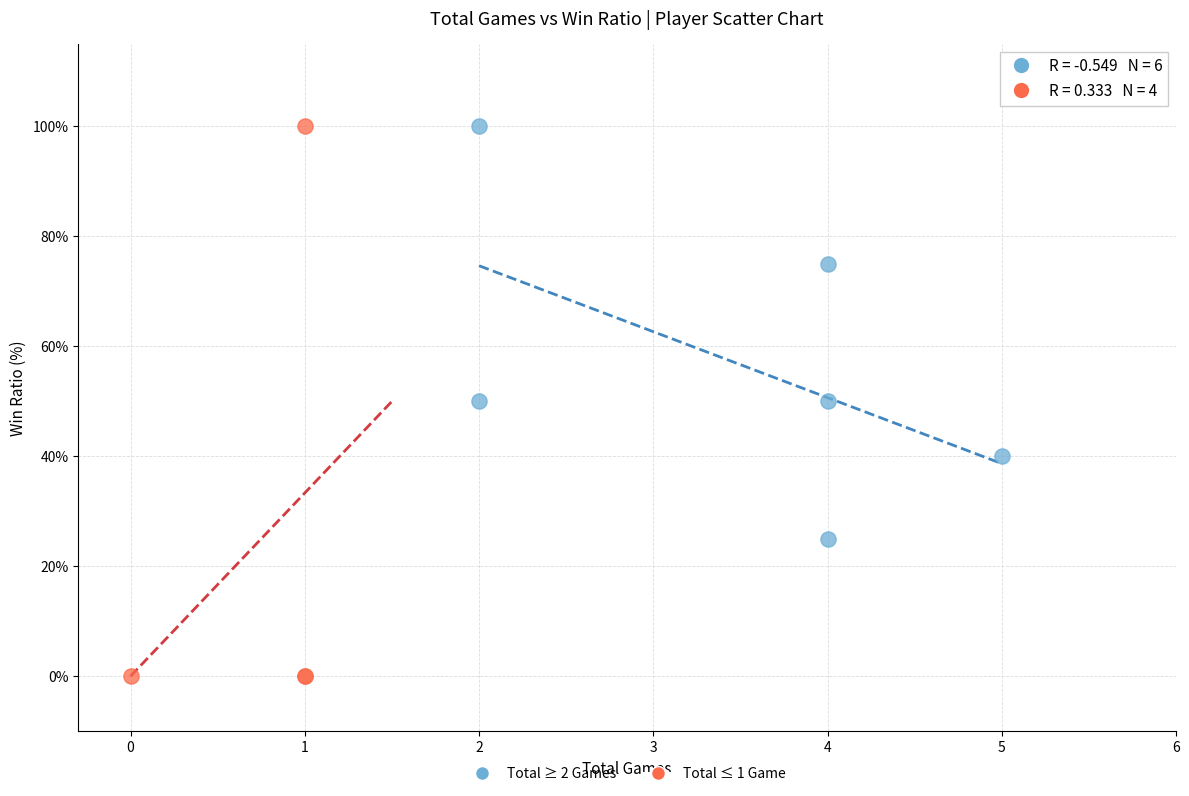

Which series reaches the minimum Y coordinate?

Total ≤ 1 Game